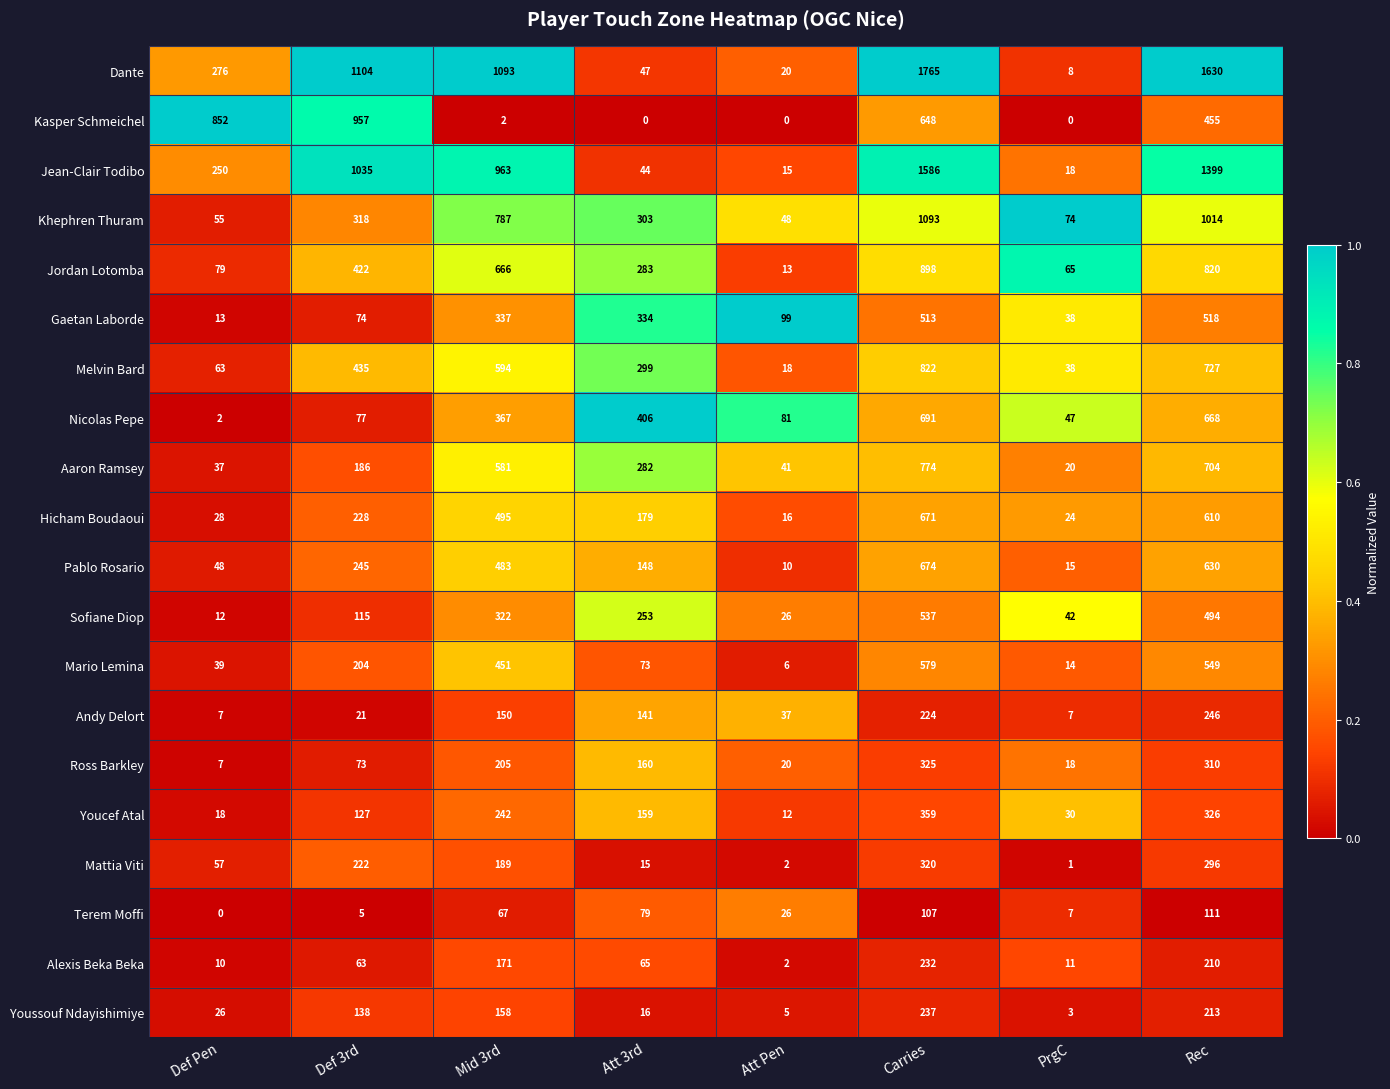

Rank the series by their maximum value, from lowest to highest.

Terem Moffi, Alexis Beka Beka, Youssouf Ndayishimiye, Andy Delort, Mattia Viti, Ross Barkley, Youcef Atal, Gaetan Laborde, Sofiane Diop, Mario Lemina, Hicham Boudaoui, Pablo Rosario, Nicolas Pepe, Aaron Ramsey, Melvin Bard, Jordan Lotomba, Kasper Schmeichel, Khephren Thuram, Jean-Clair Todibo, Dante